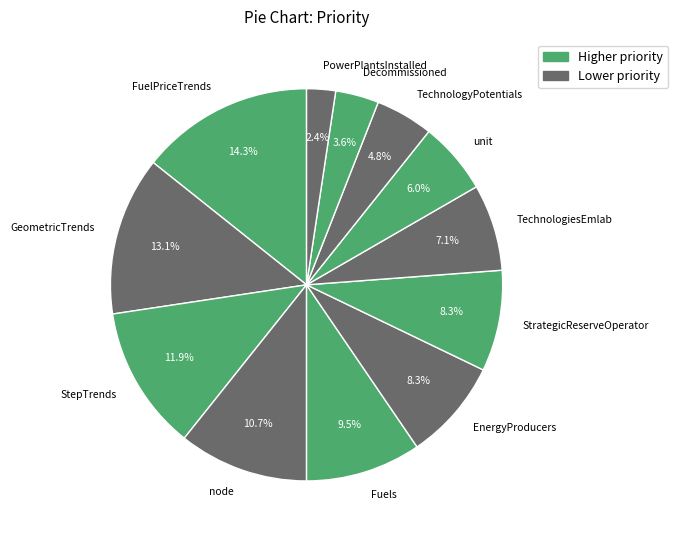

What percentage do Decommissioned and FuelPriceTrends together represent?

17.9%